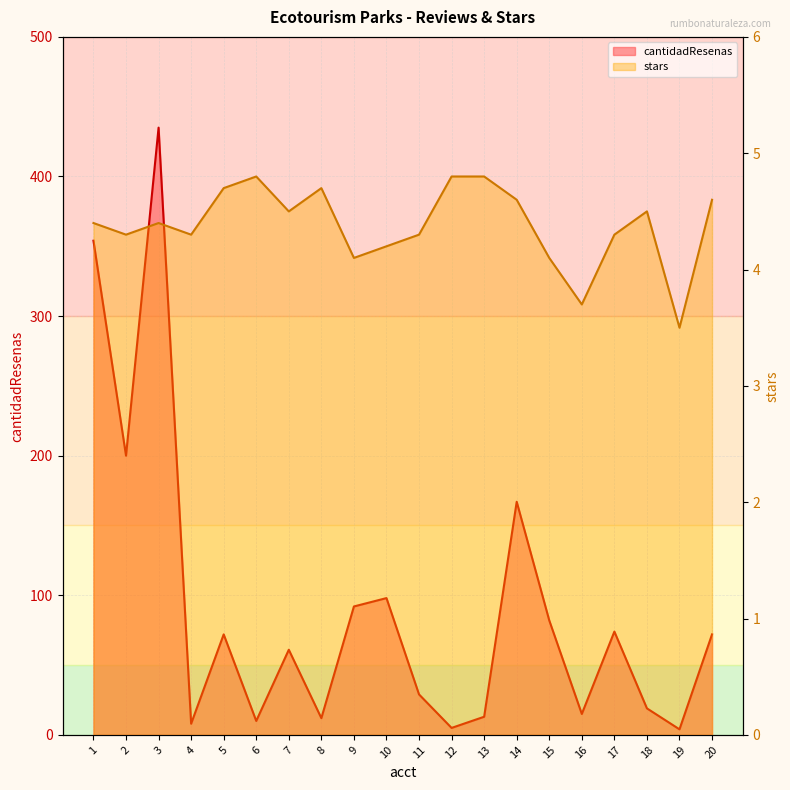

How many lines are shown in the chart?

2